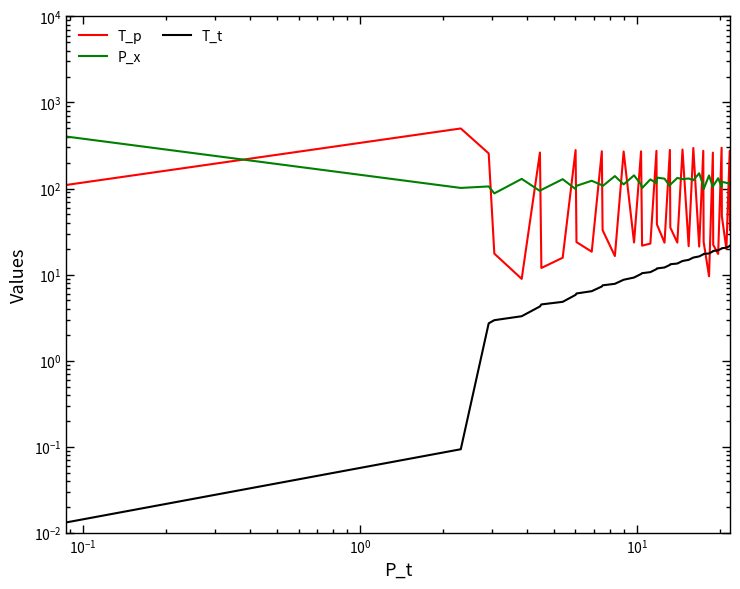

True or false: P_x has a value of 178.8 at 33.

False